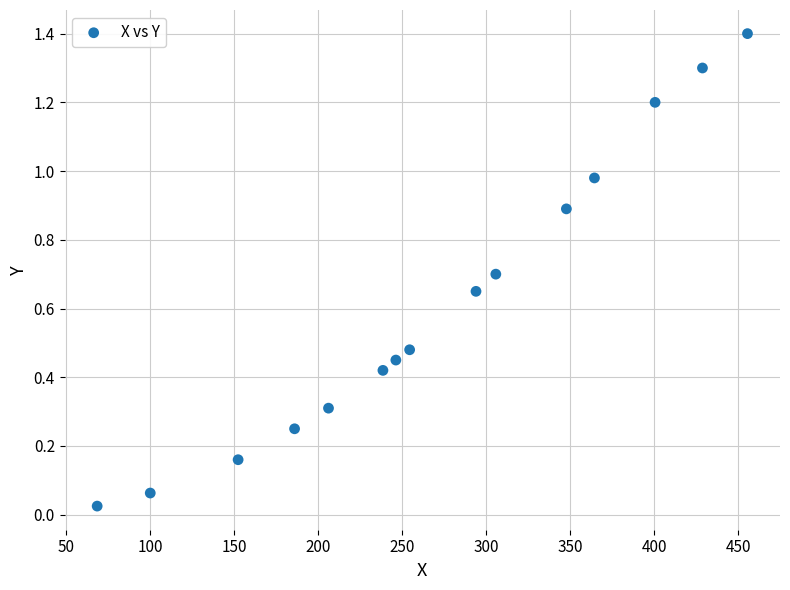

What is the range of X values (max minus min)?

387.1